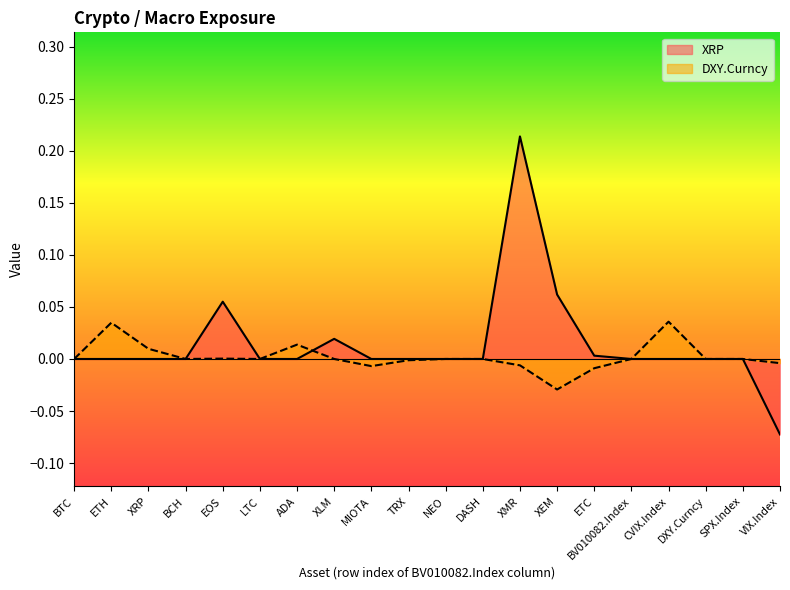

Between which two adjacent categories do XRP and DXY.Curncy first intersect?

ADA and XLM